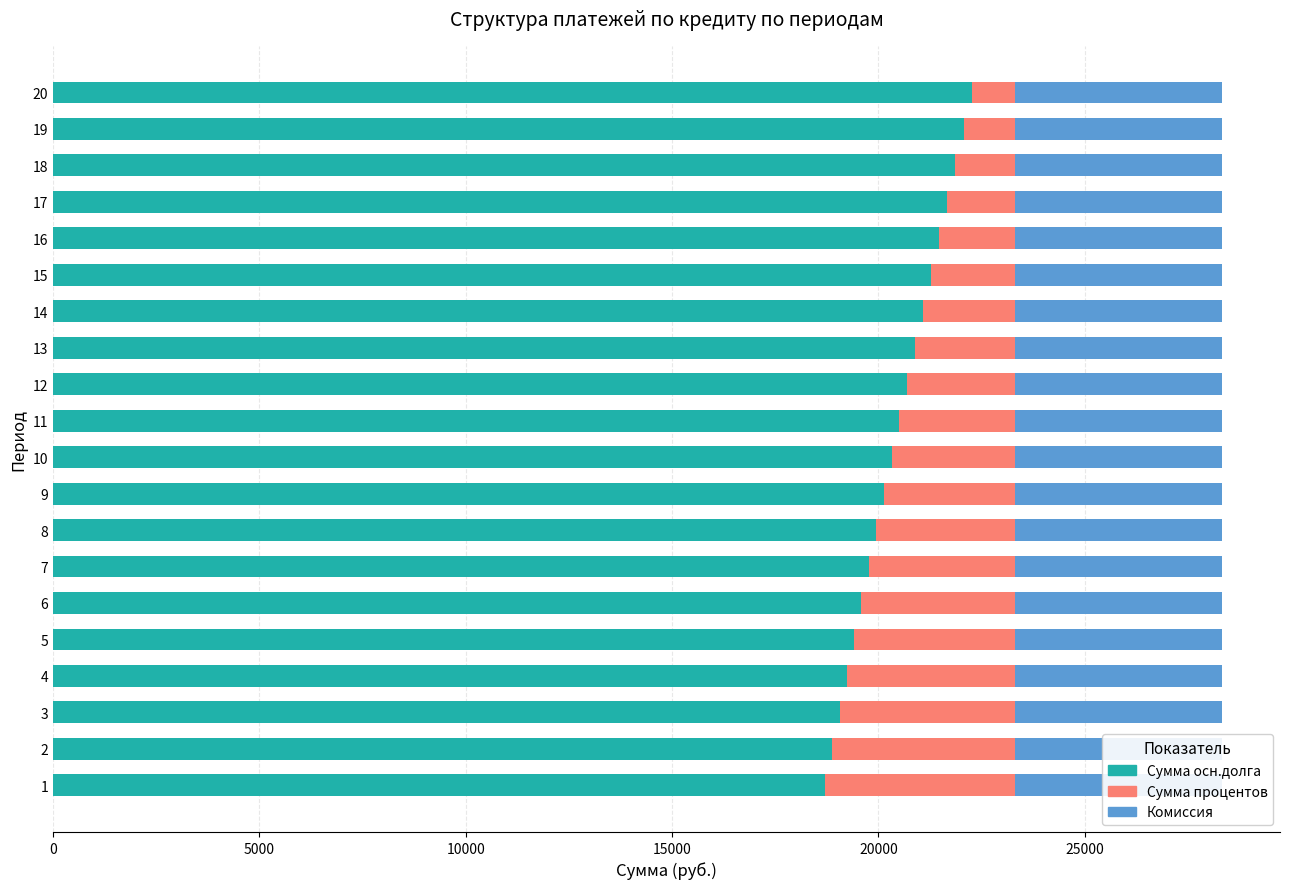

What is the difference between the second highest and minimum values in the Сумма процентов series?

3386.4